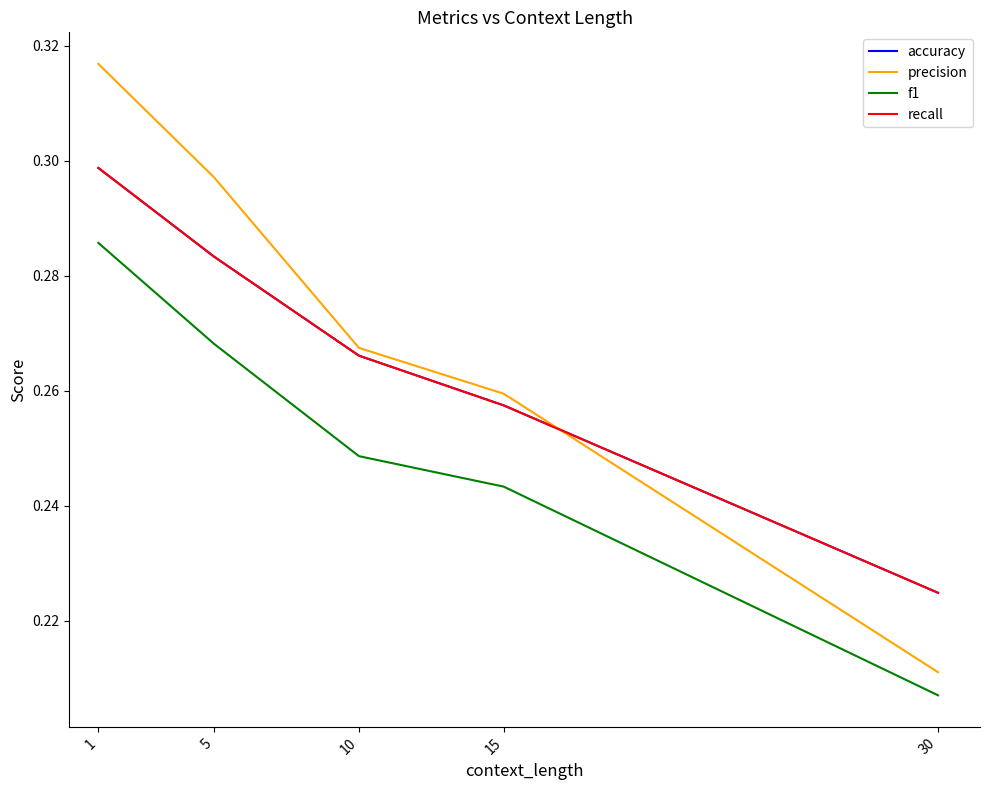

Does the chart display data point markers on the line(s)?

No